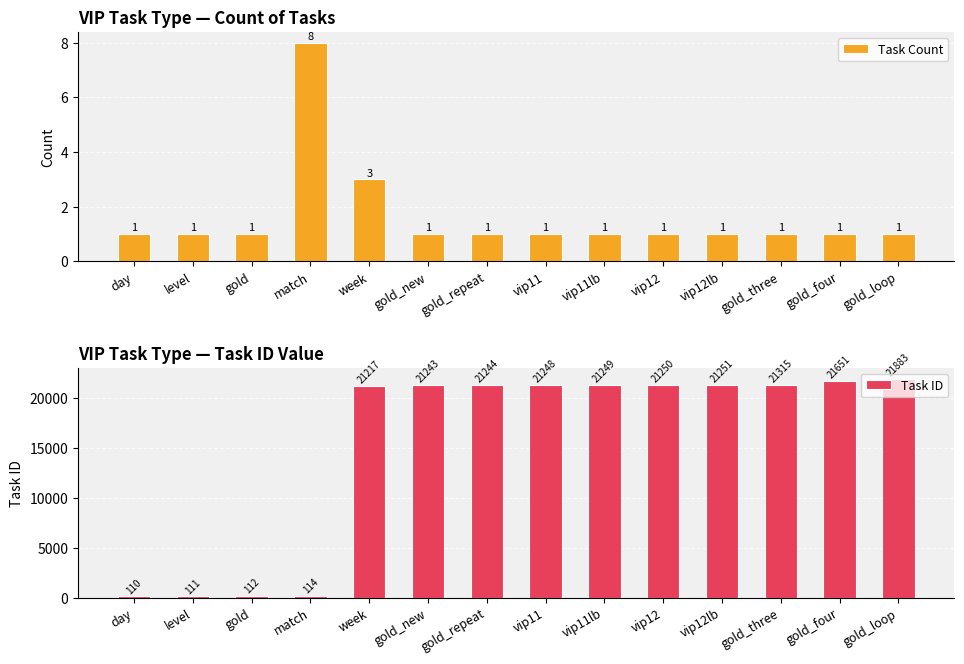

What is the sum of all Task Count values?

23